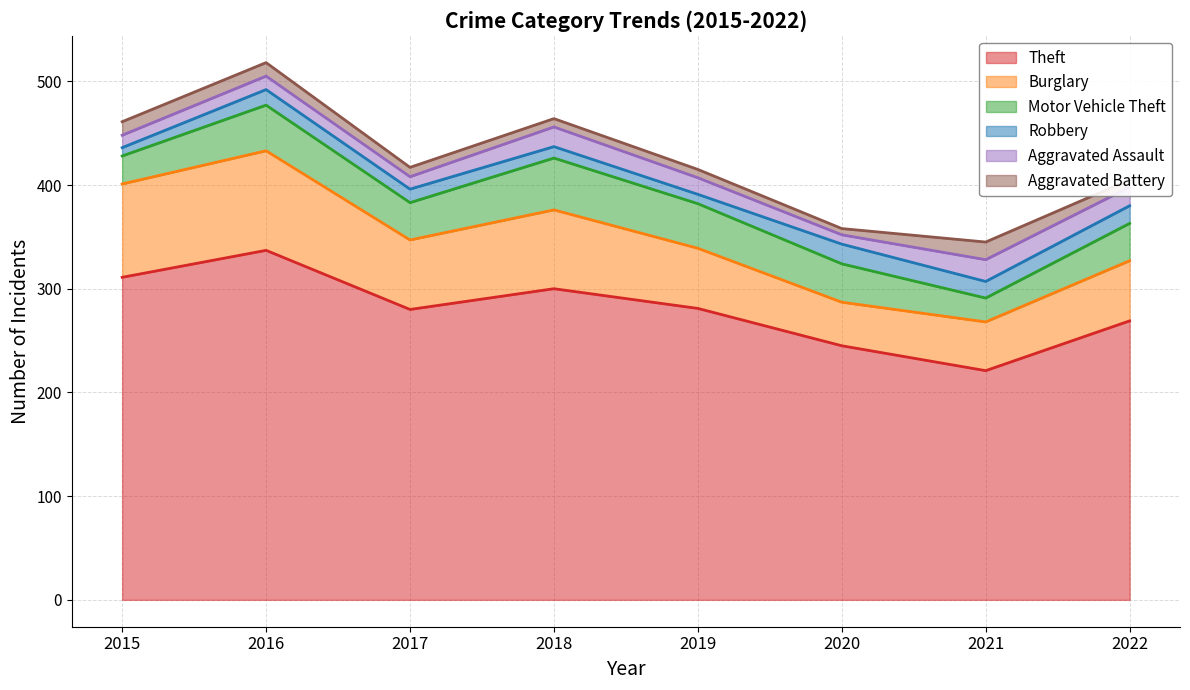

Which category has the highest value in the Burglary series?

2016